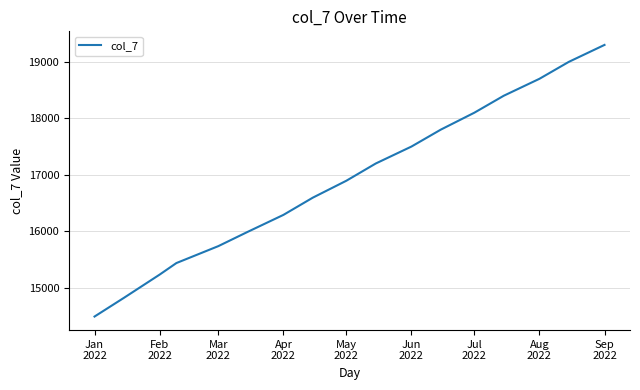

What is the smallest value displayed?

14489